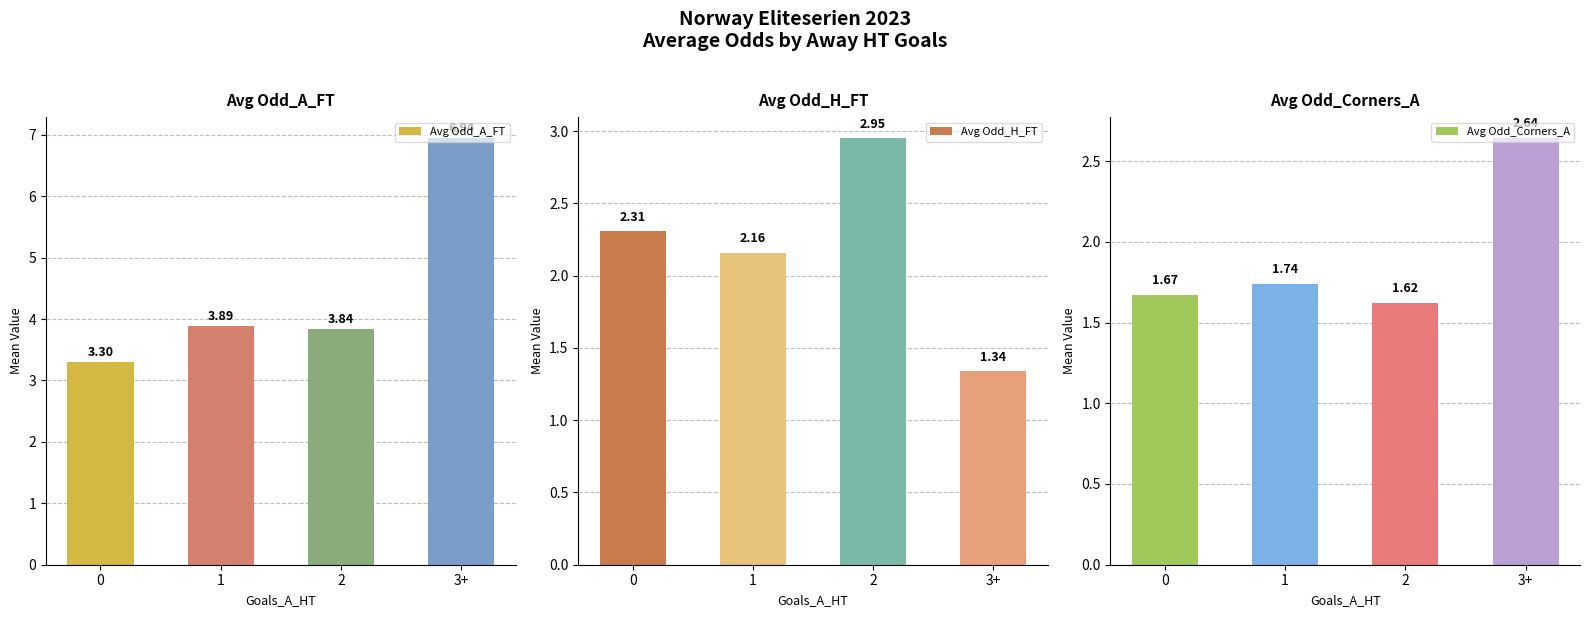

At how many categories does at least one series exceed 5?

1